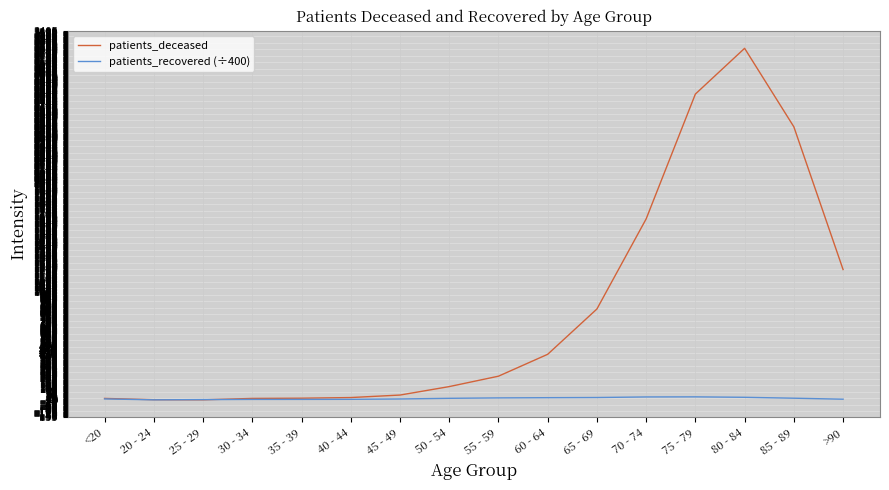

Rank the series by their maximum value, from highest to lowest.

patients_deceased, patients_recovered (÷400)